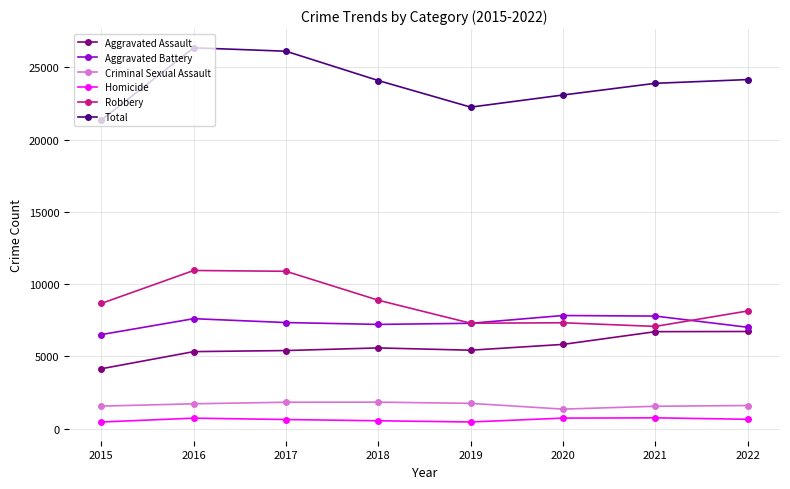

How many series are shown in this chart?

6